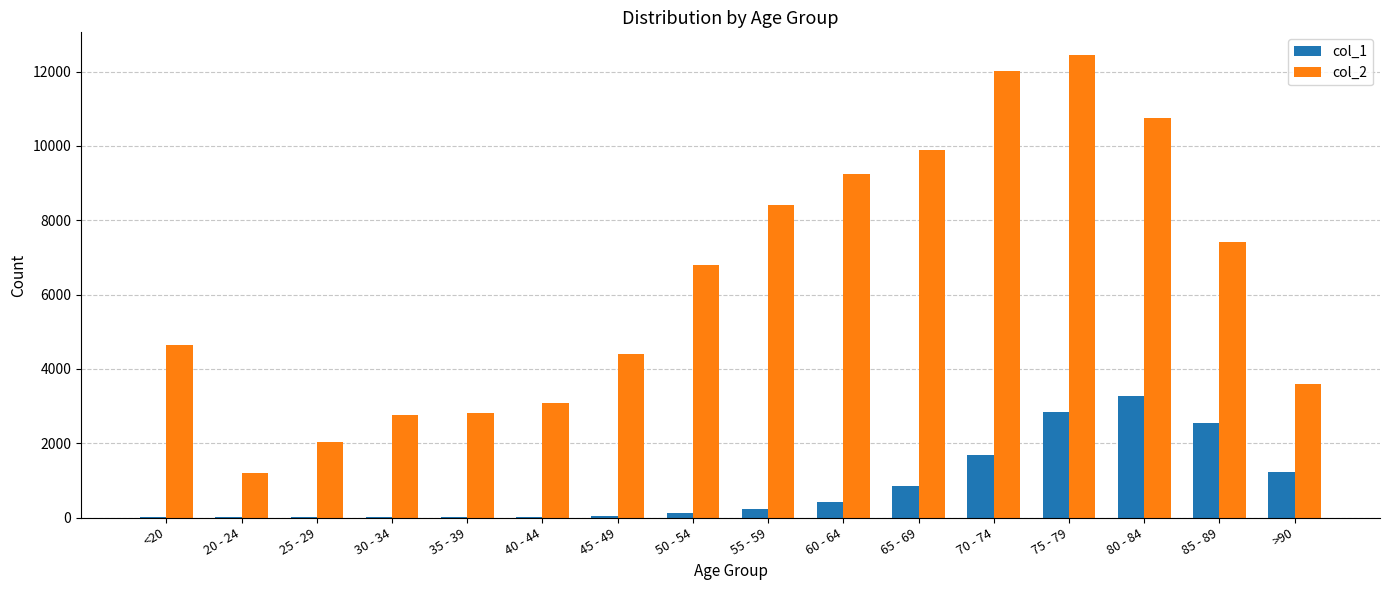

At which category is the sum across all series the highest?

75 - 79